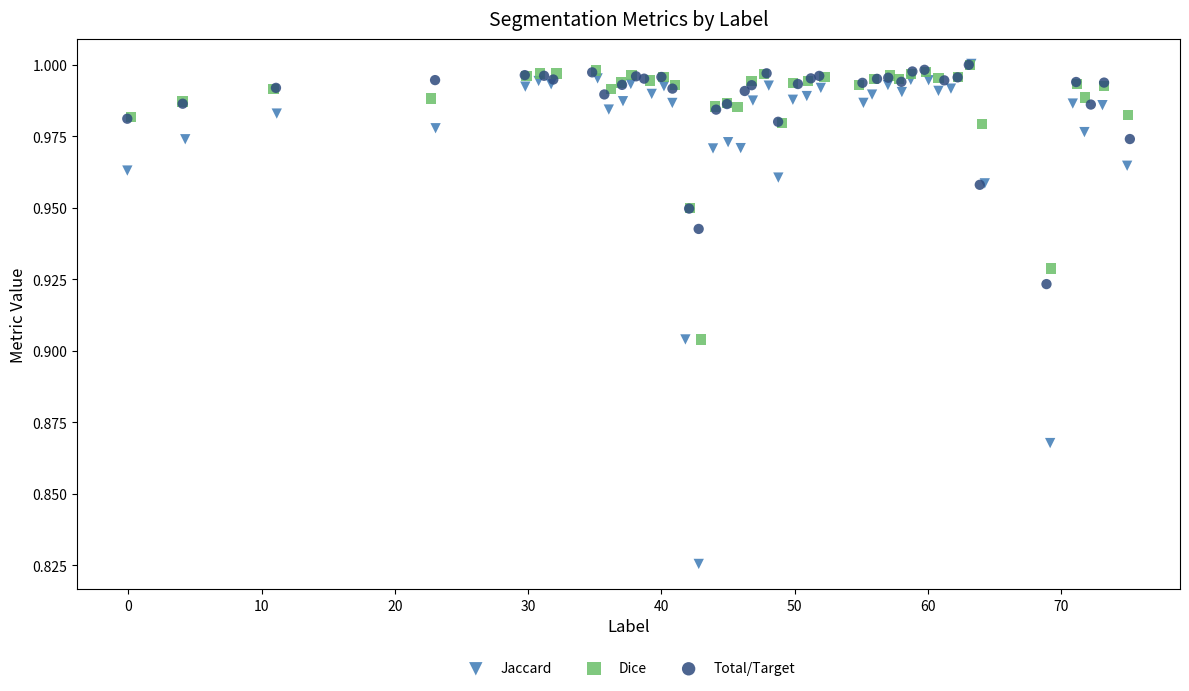

Which series has the widest spread of Y values?

Jaccard